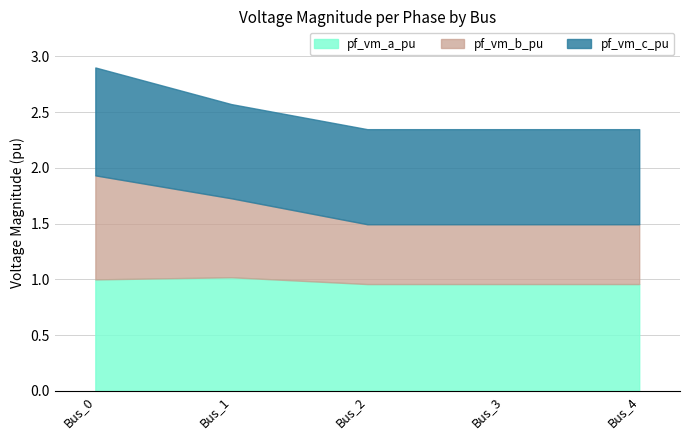

Count the pf_vm_c_pu values in the range 0 to 1.

5